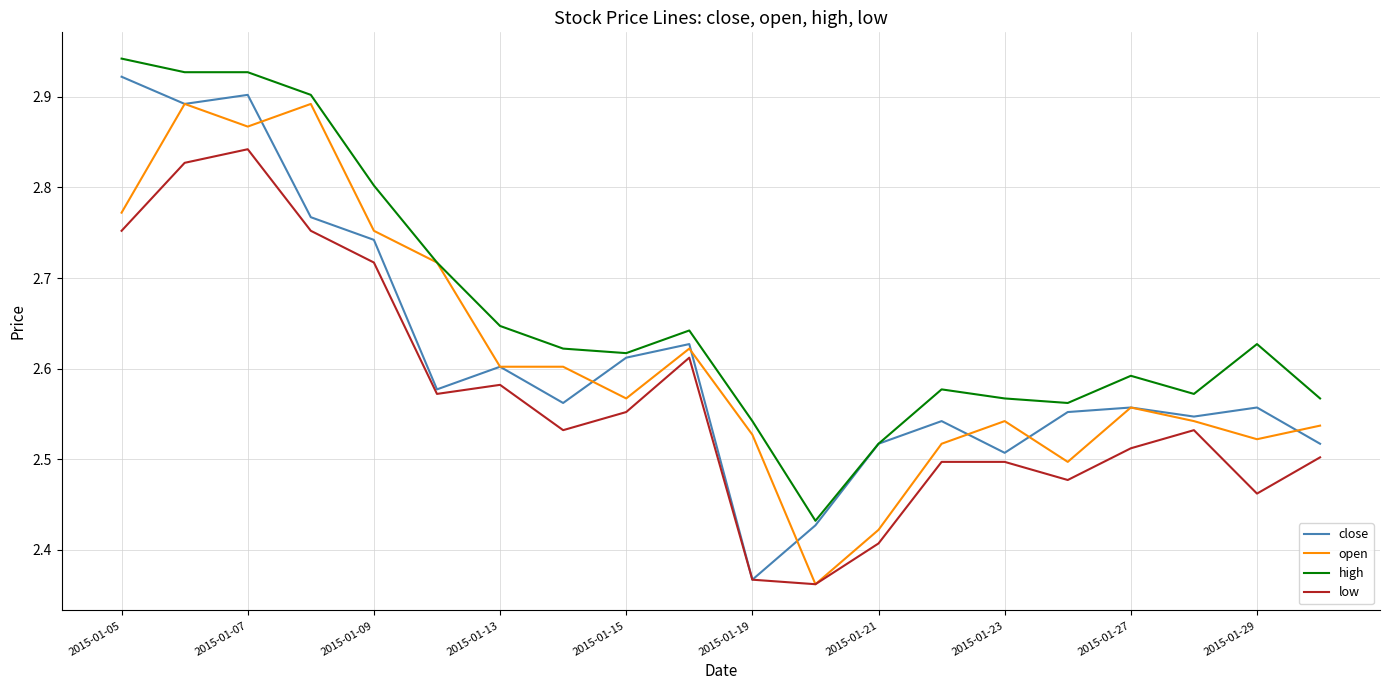

True or false: close and open intersect in this chart.

True